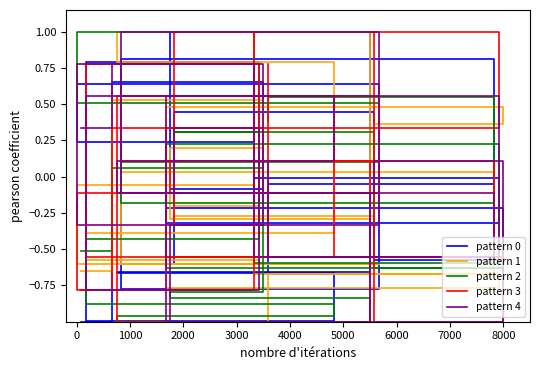

Reading left to right, transcribe all the data shown in this chart.

pattern 0: -1.0	0.7	-0.1	1.0	-0.7	-0.7	-1.0	0.8	-0.6	0.4	-0.6	-0.2	-0.3	-0.0	0.2	0.6	-0.8	0.8	-0.1	-0.7
pattern 1: -0.6	0.5	0.2	-0.3	1.0	0.8	-0.4	-0.6	-0.2	-0.3	0.4	0.5	-0.8	-0.7	-0.1	-0.6	-0.6	0.0	-0.7	-1.0
pattern 2: -0.5	0.1	-0.8	-0.8	-1.0	-1.0	-0.9	-0.4	0.3	0.3	-0.6	-0.6	0.2	-0.6	1.0	0.5	0.1	-0.2	0.6	0.4
pattern 3: -0.8	0.3	-0.1	0.1	-1.0	0.6	-0.6	0.8	-0.3	1.0	-1.0	-0.6	0.3	1.0	-0.8	-0.1	0.6	0.1	-0.6	0.8
pattern 4: 0.3	0.8	-0.3	-1.0	-0.1	0.1	0.6	-0.8	0.3	-0.1	0.1	-1.0	0.6	-0.6	0.8	-0.3	1.0	-0.1	-0.6	0.1